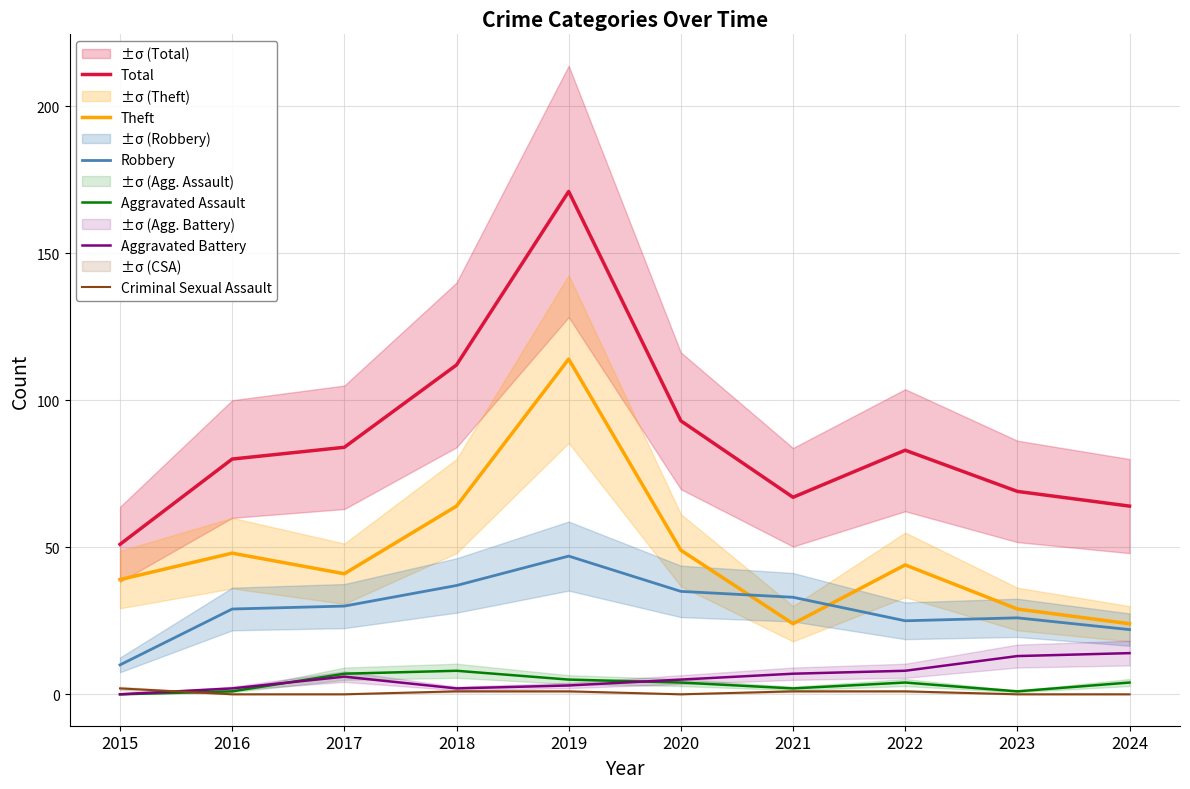

How many positive values does the Aggravated Assault series have?

9